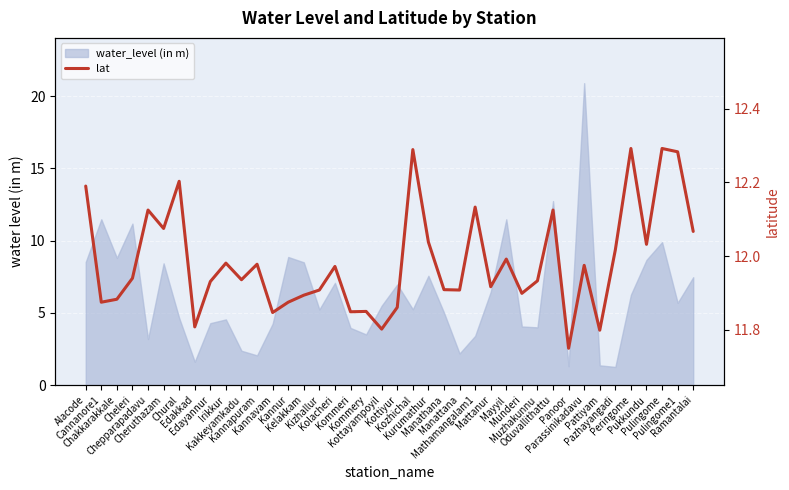

What is the label of the 23rd point from the right?

Kommeri